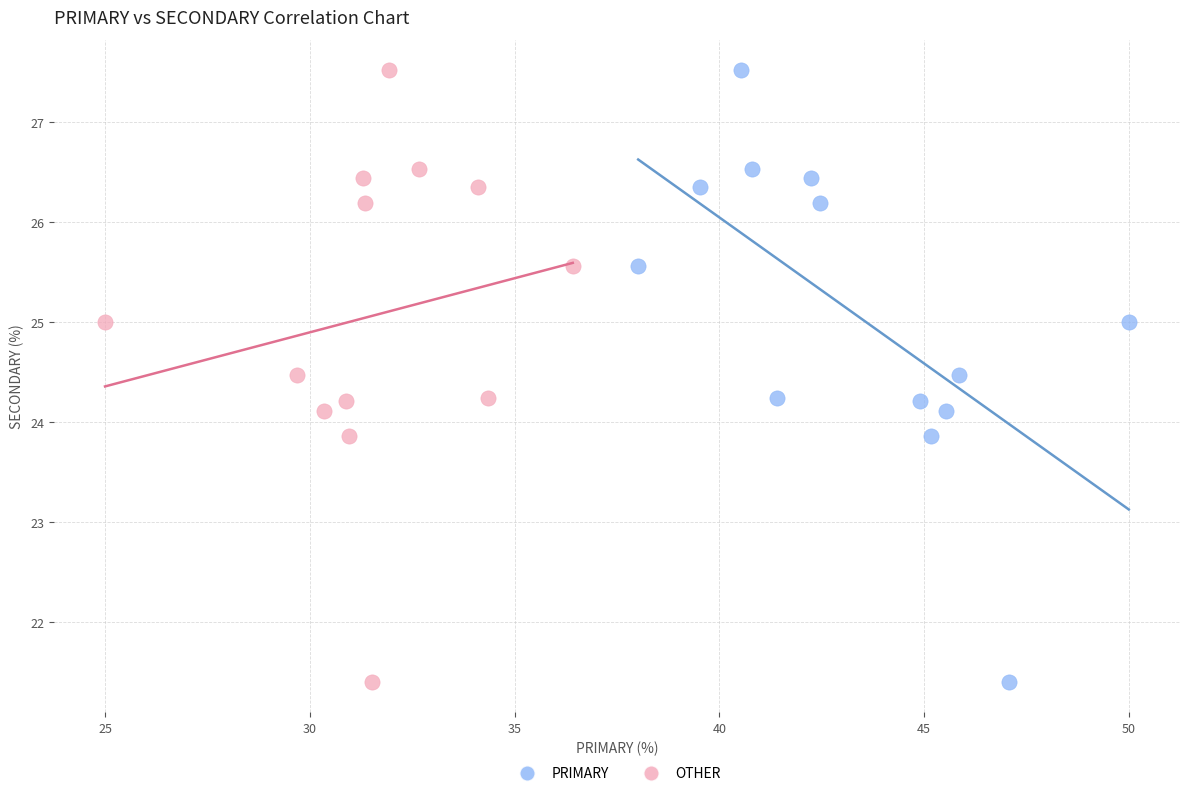

What are all the series names shown in the legend?

PRIMARY, OTHER